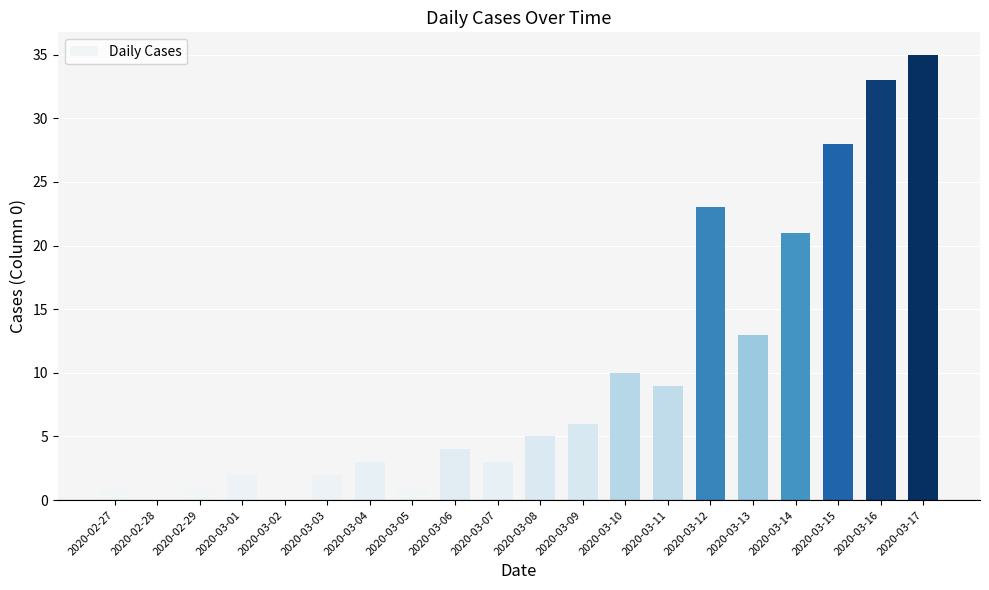

Which label corresponds to the largest value in the chart?

2020-03-17